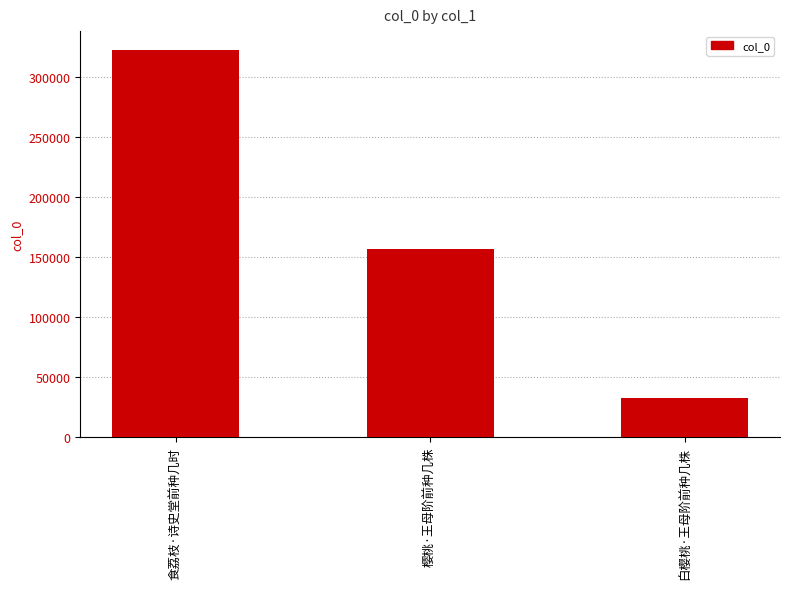

What is the smallest value displayed?

32306